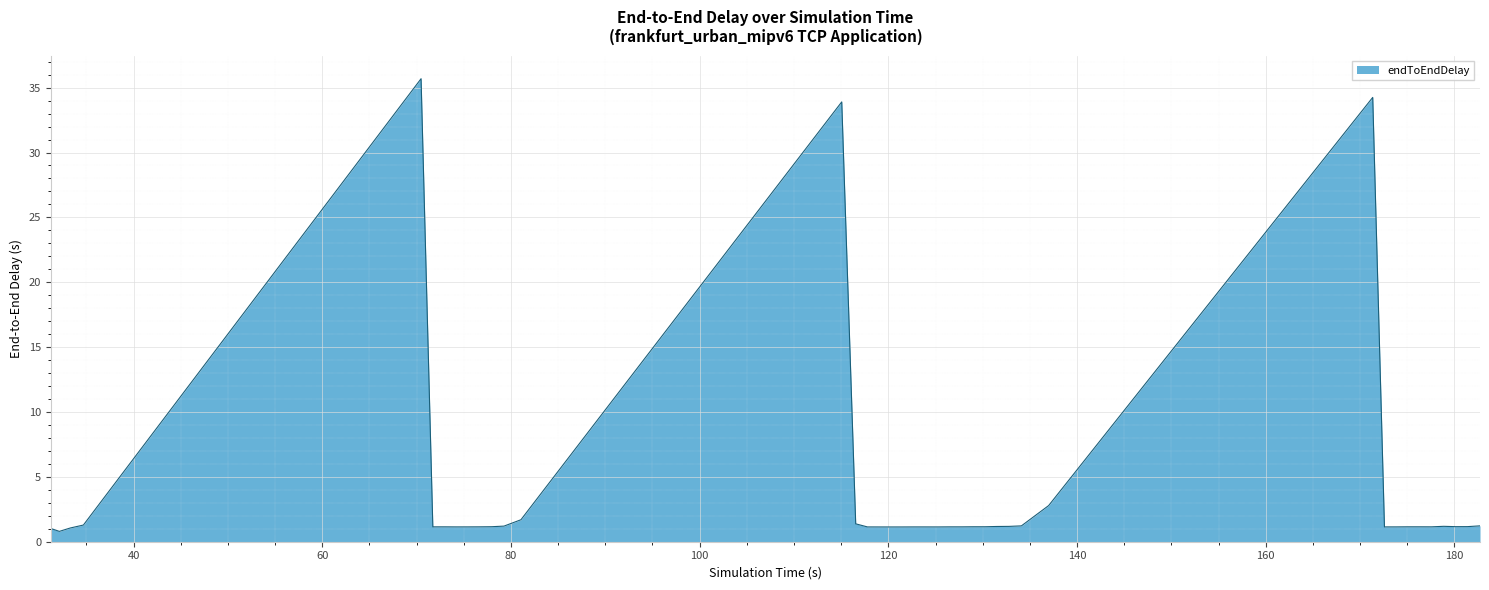

What is the smallest value displayed?

0.8